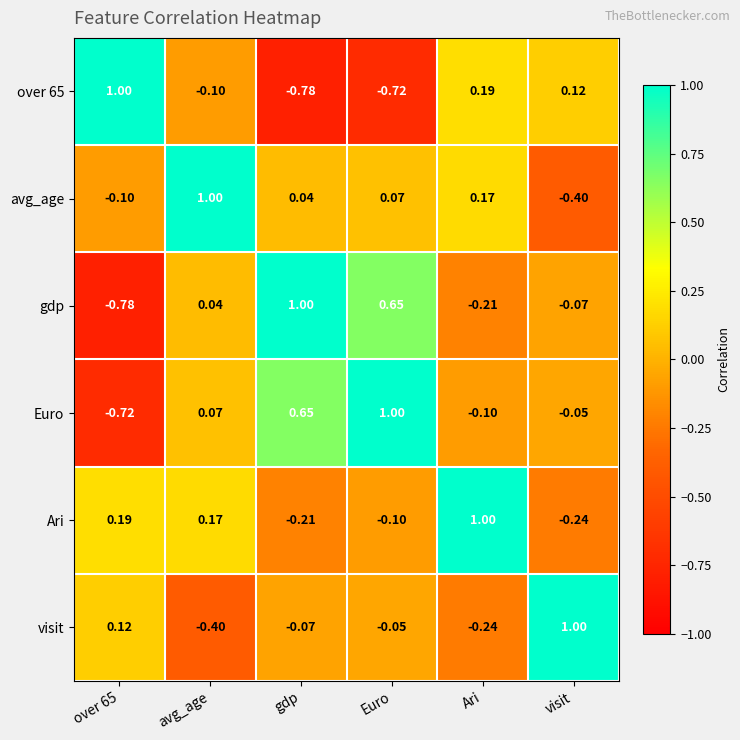

Which category has the highest value in the Ari series?

Ari